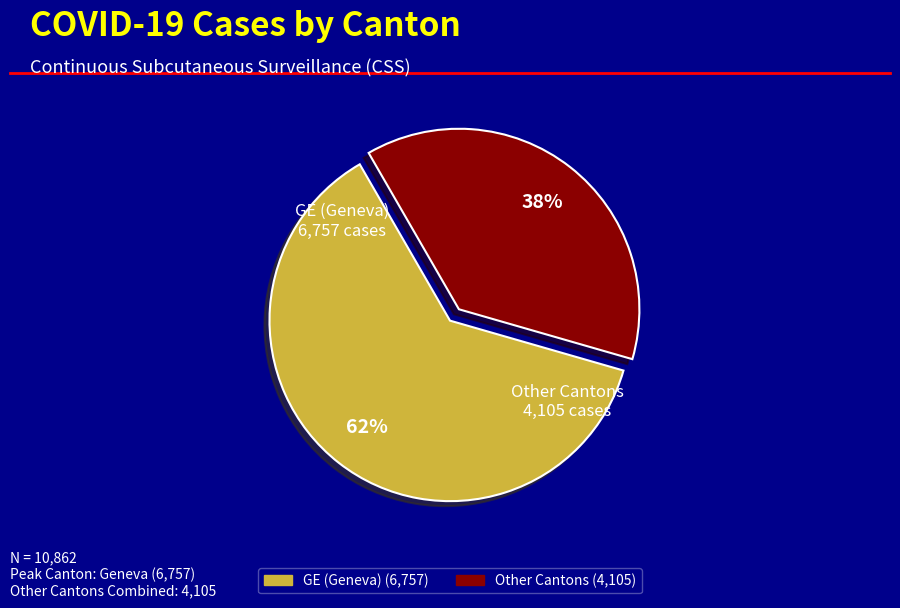

Count the number of slices in the pie.

2